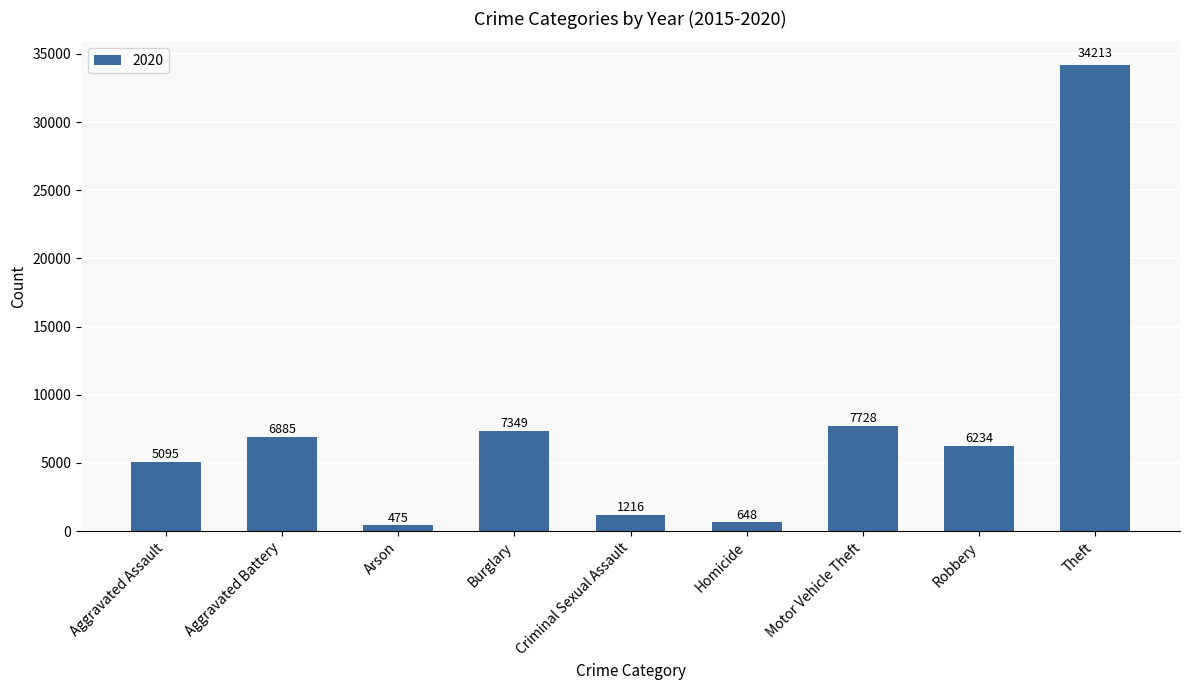

Where does the data first go above 6234?

Aggravated Battery